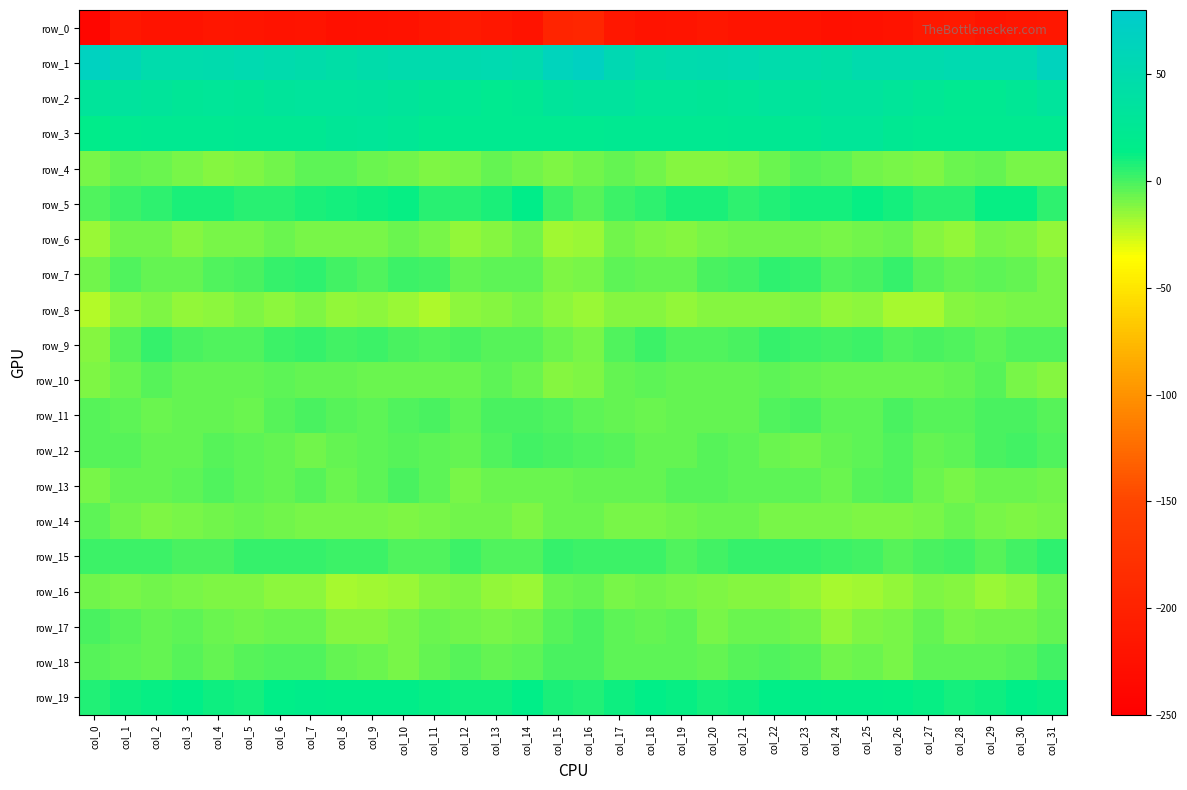

At which label does row_14 first exceed -9?

col_0